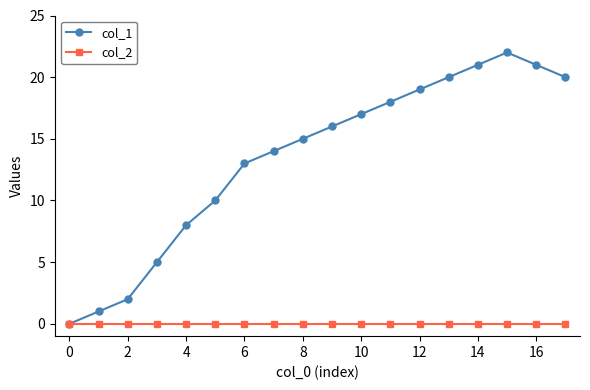

Rank the series by their average value, from highest to lowest.

col_1, col_2